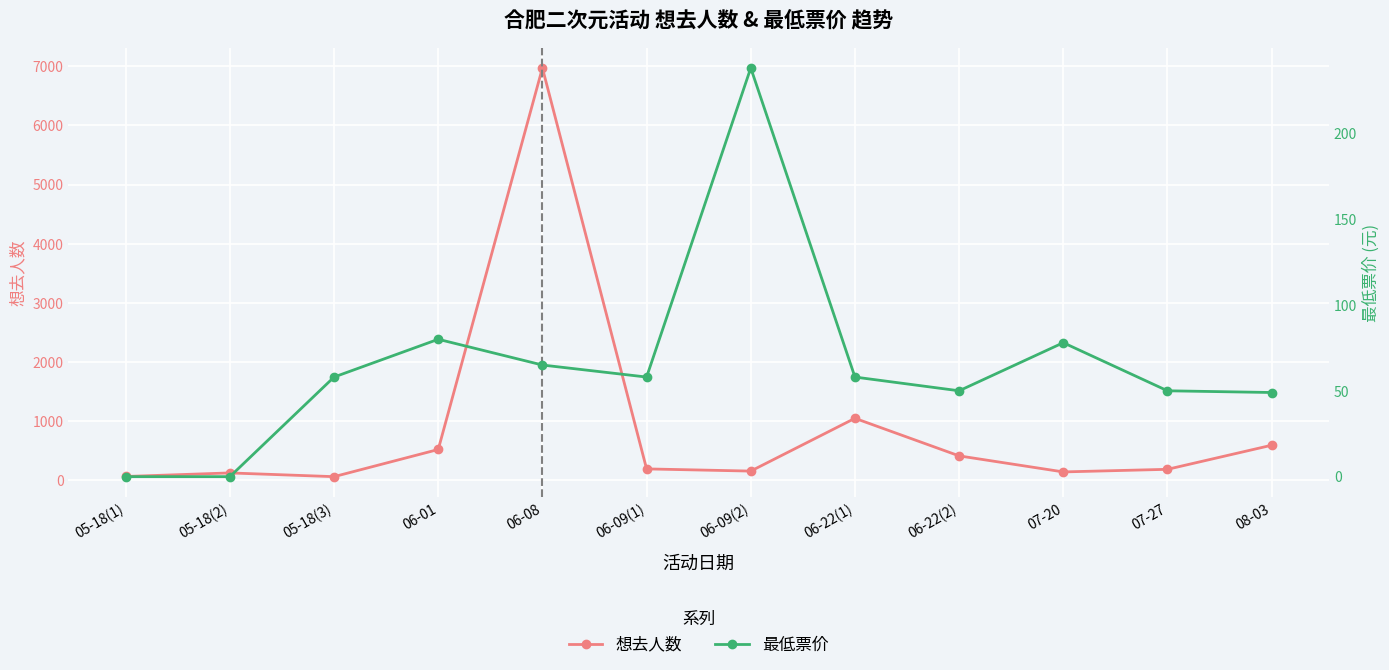

Which series has the largest range (max minus min)?

想去人数